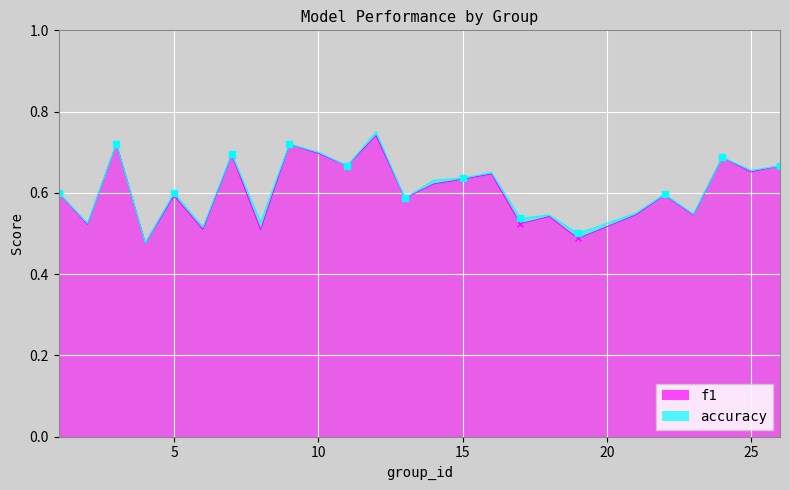

Where is the first local maximum for f1?

3